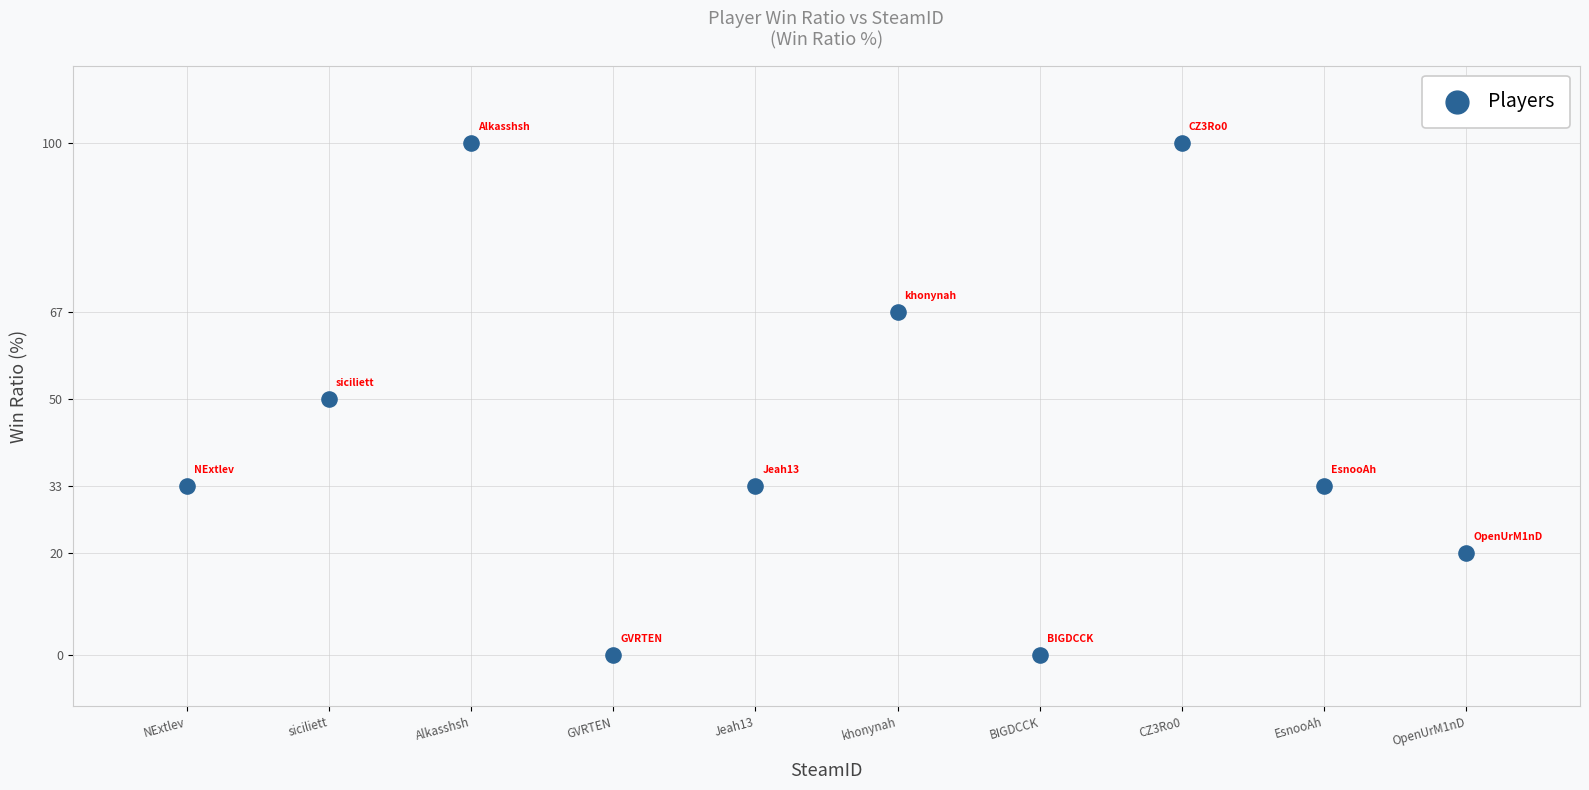

What is the range of Y values (max minus min)?

100